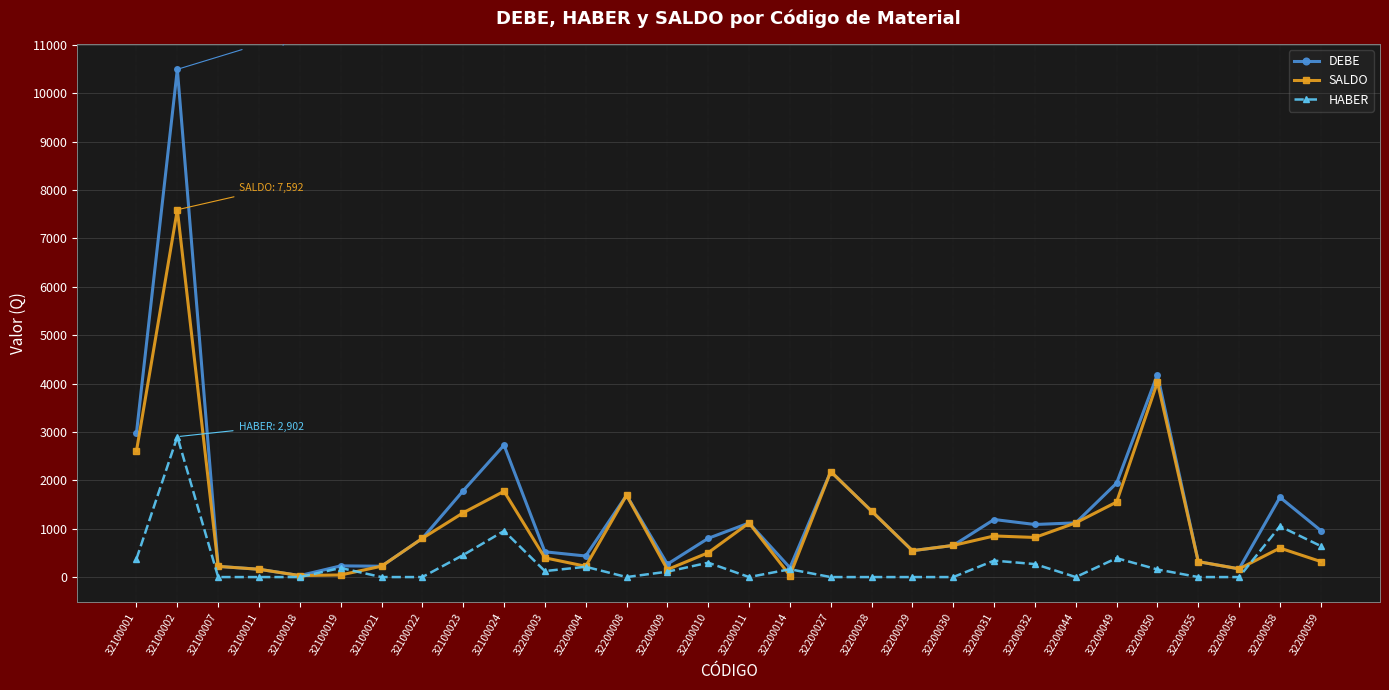

The HABER series shows 0.0 at 32200029. True or false?

True